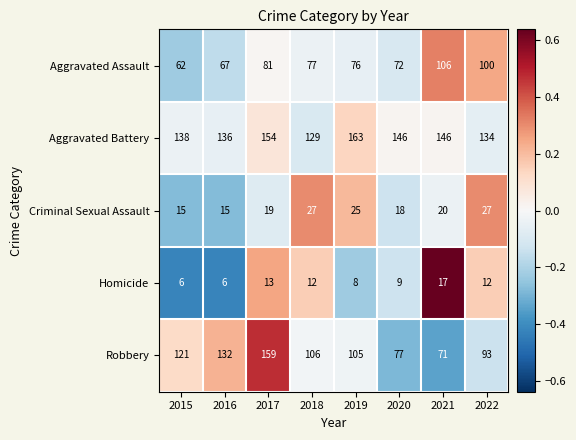

The value of Homicide at 2016 is 6. True or false?

True